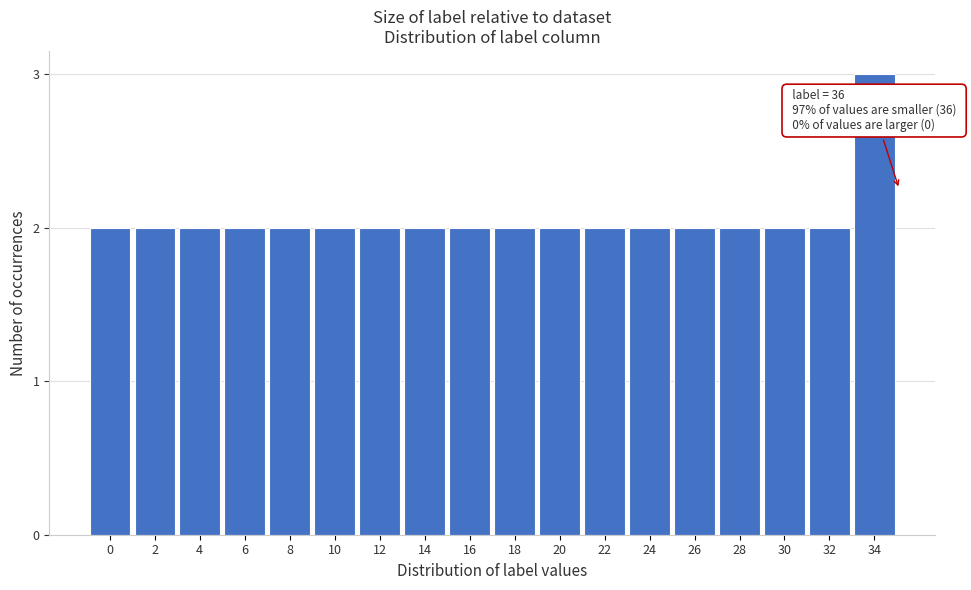

Reading left to right, what are all the values shown in this chart?

2	2	2	2	2	2	2	2	2	2	2	2	2	2	2	2	2	3